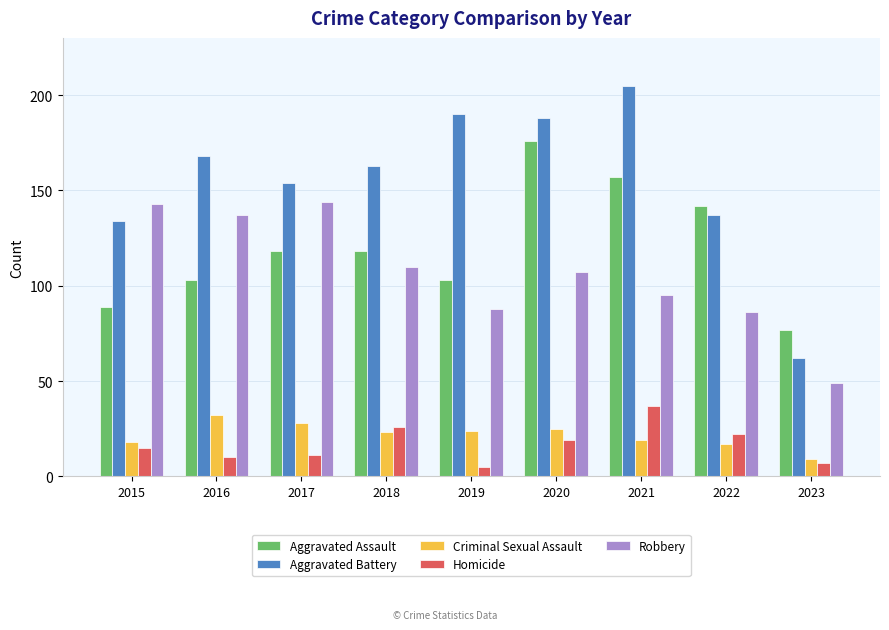

Rank the series by their maximum value, from highest to lowest.

Aggravated Battery, Aggravated Assault, Robbery, Homicide, Criminal Sexual Assault